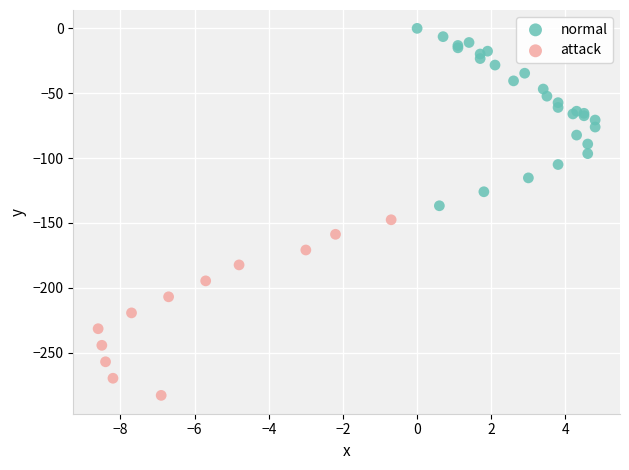

Which series contains the lowest Y value?

attack